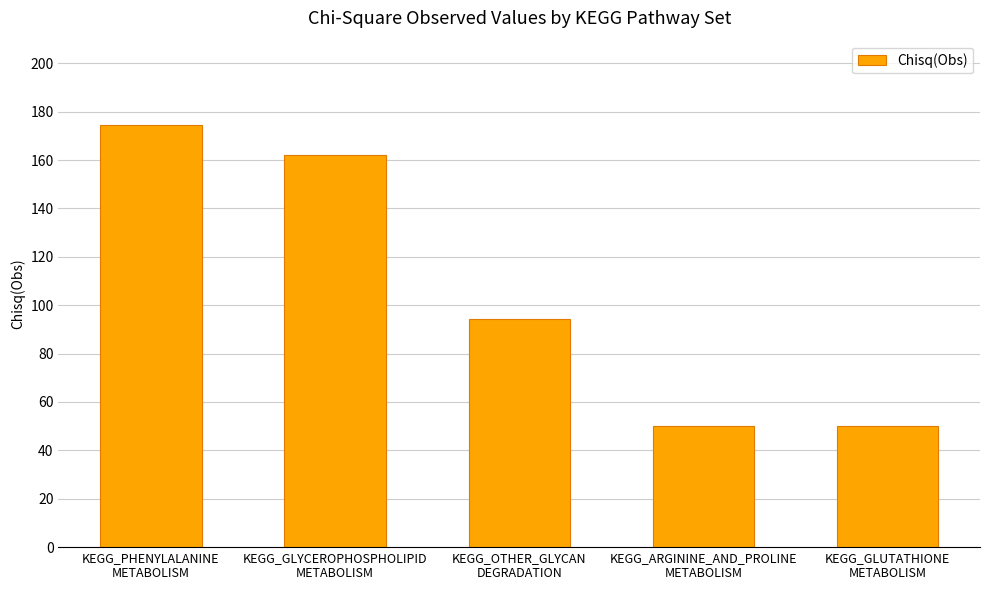

What is the approximate value at KEGG_PHENYLALANINE
METABOLISM?

174.5